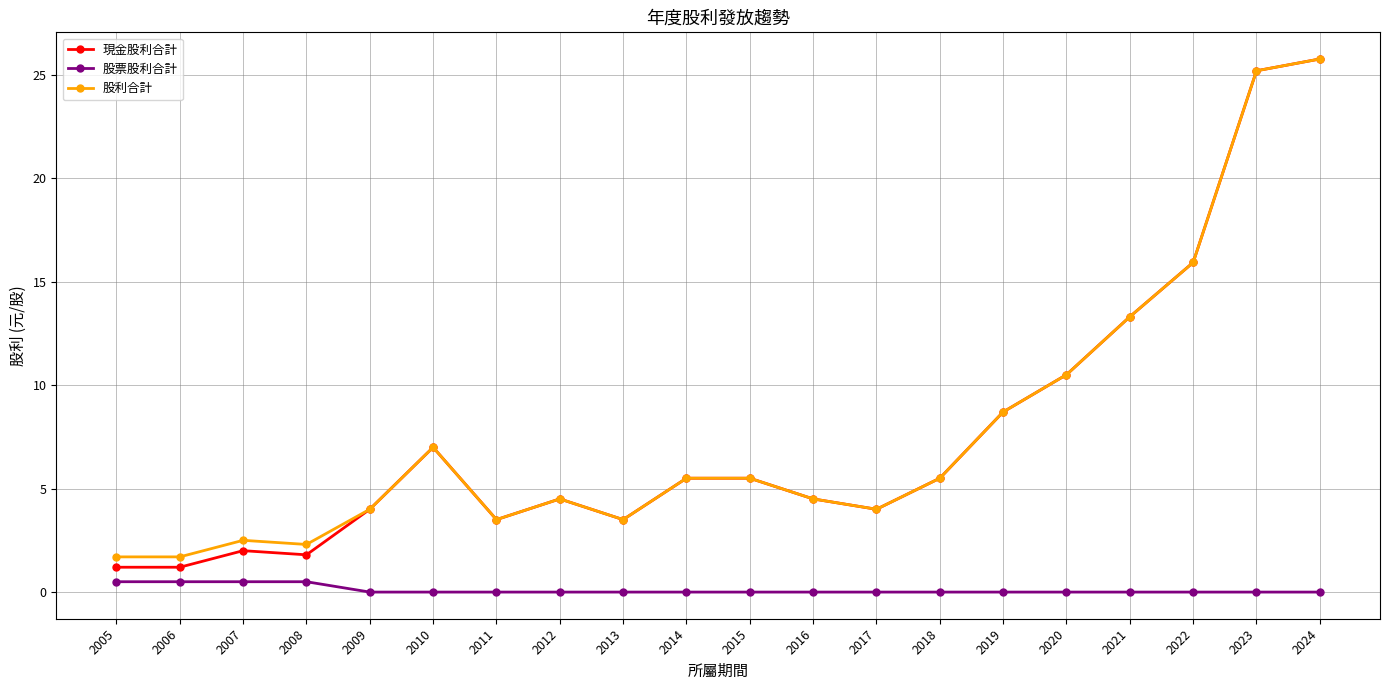

Reading left to right, extract all data points from this chart.

現金股利合計: 1.2	1.2	2.0	1.8	4.0	7.0	3.5	4.5	3.5	5.5	5.5	4.5	4.0	5.5	8.7	10.5	13.3	15.9	25.2	25.8
股票股利合計: 0.5	0.5	0.5	0.5	0.0	0.0	0.0	0.0	0.0	0.0	0.0	0.0	0.0	0.0	0.0	0.0	0.0	0.0	0.0	0.0
股利合計: 1.7	1.7	2.5	2.3	4.0	7.0	3.5	4.5	3.5	5.5	5.5	4.5	4.0	5.5	8.7	10.5	13.3	15.9	25.2	25.8